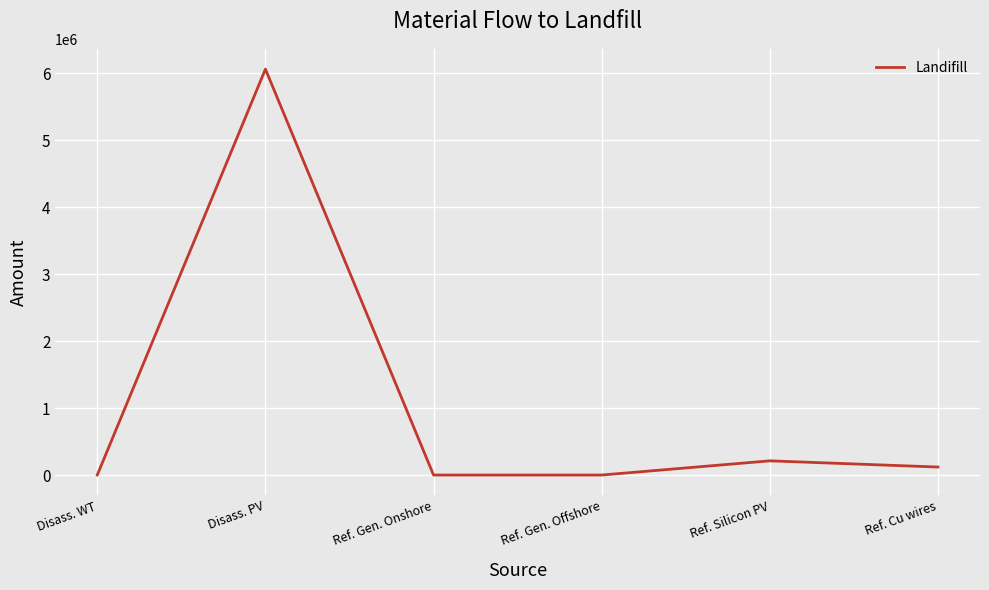

At which category does the chart reach its peak across all series?

Disass. PV